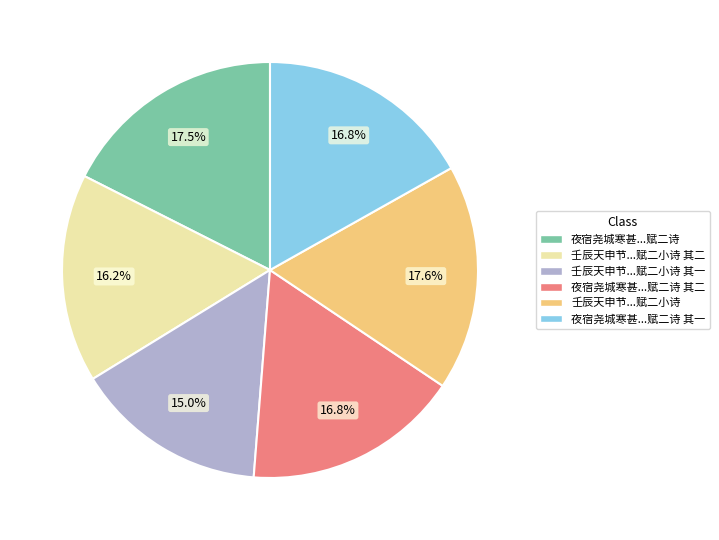

Is there a majority slice in this chart?

No